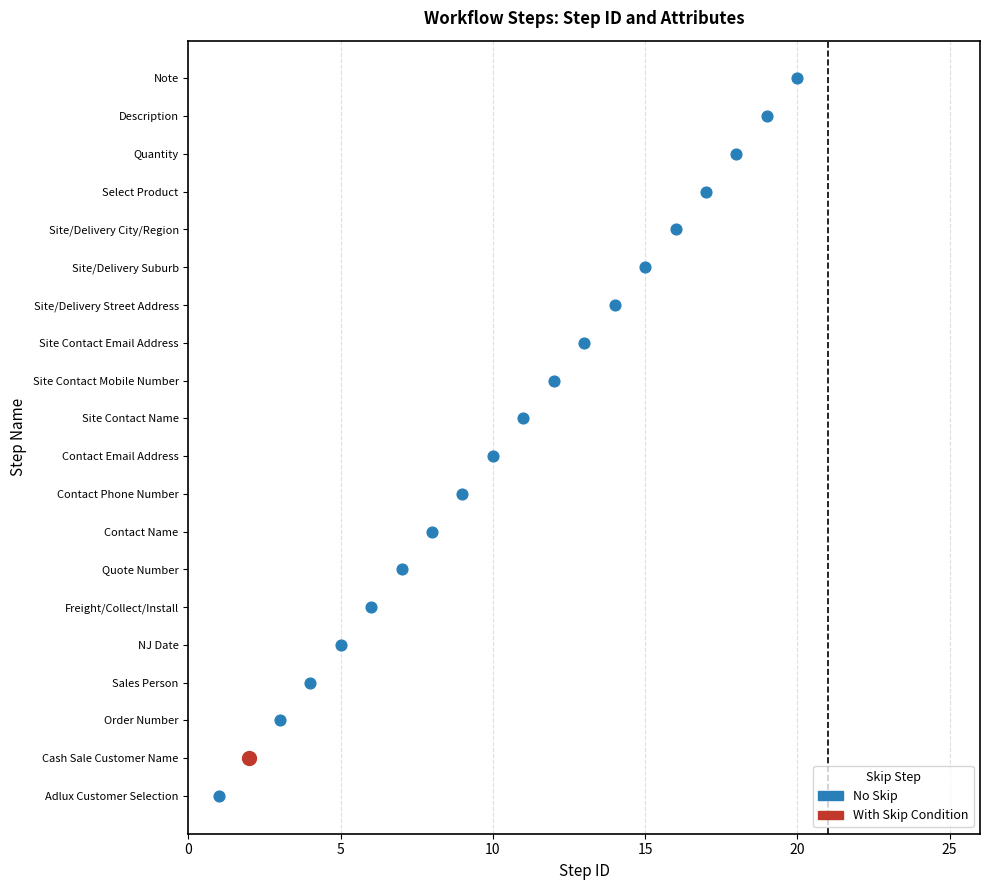

What is the ratio of the value at Site Contact Mobile Number to the value at Cash Sale Customer Name?

6.0